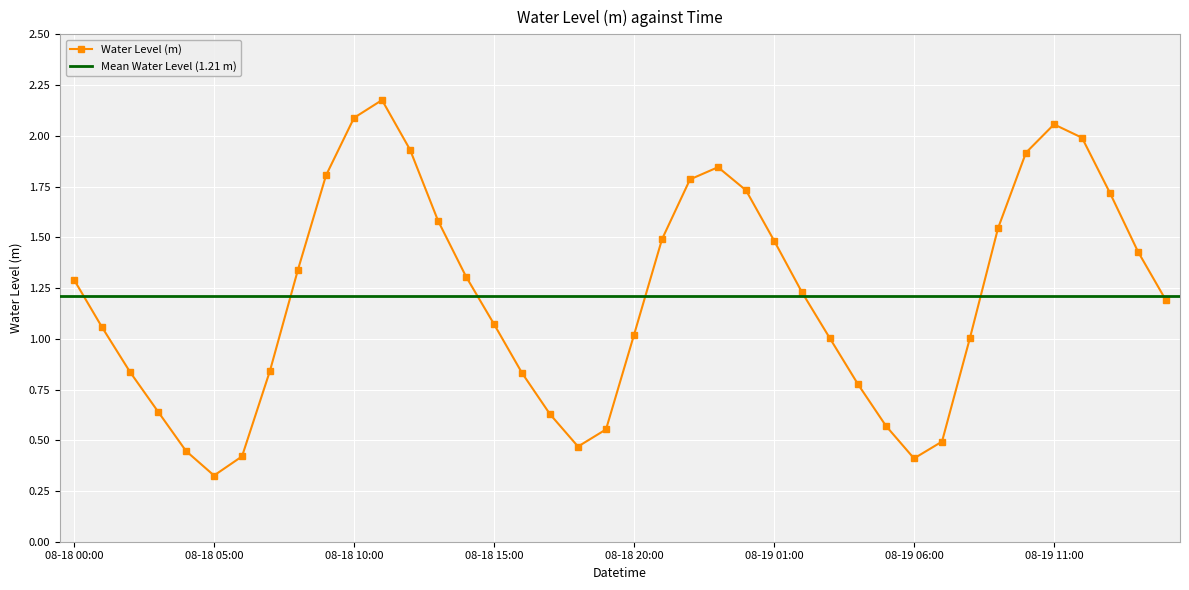

Is it true that the value at 08-18 05:00 is 0.6?

False